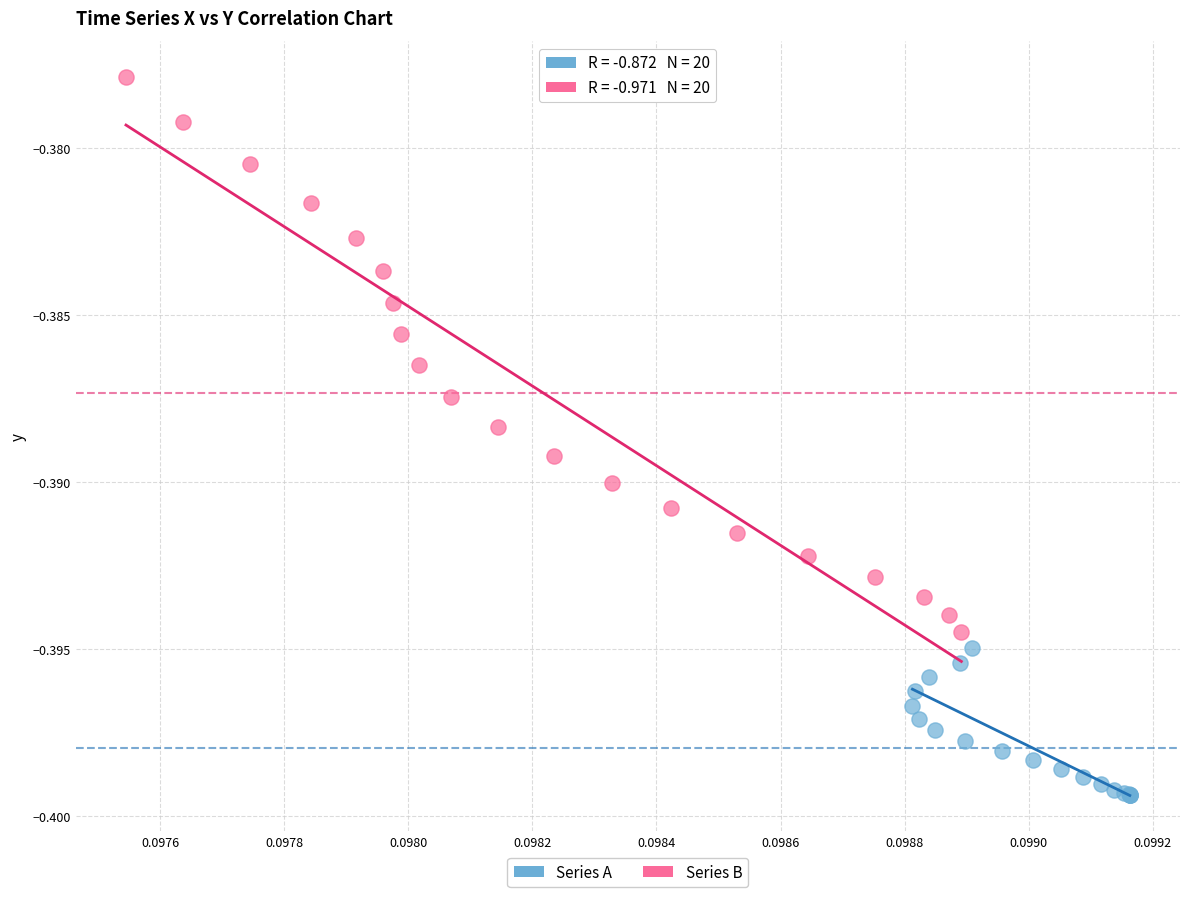

Which series contains the highest Y value?

Series B